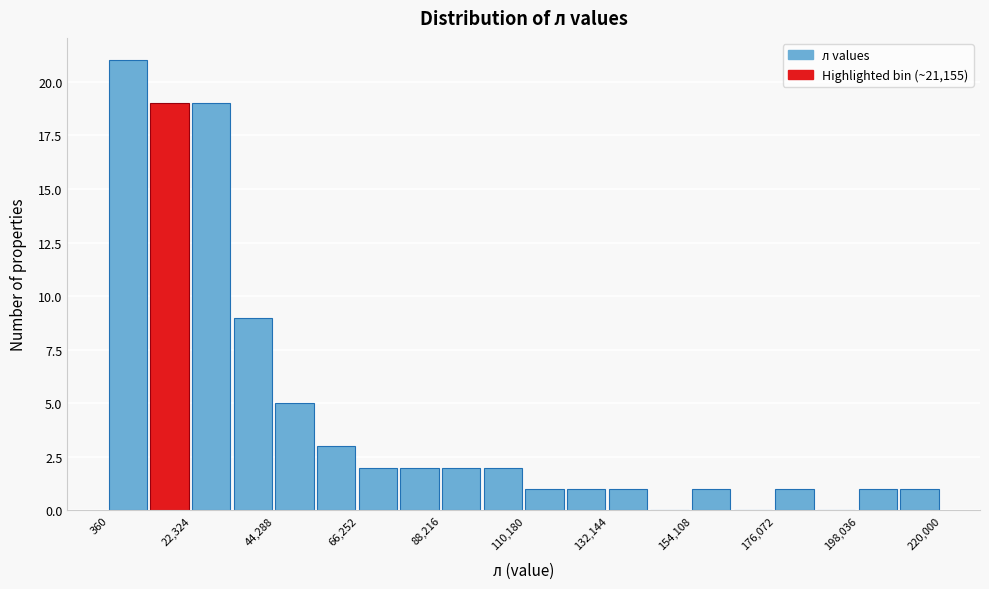

Read against the x-axis, roughly where is the centre of the tallest bar?

5000